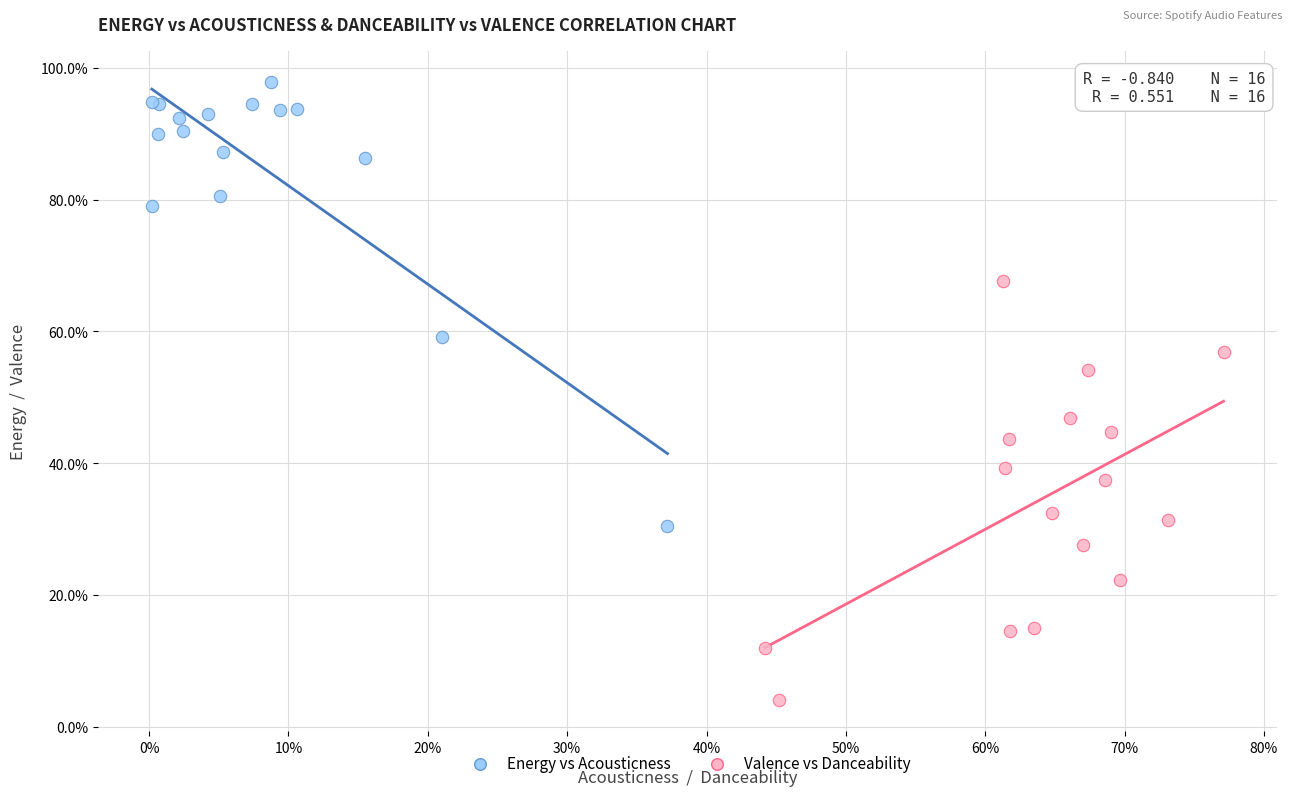

Which series has the widest spread of Y values?

Energy vs Acousticness